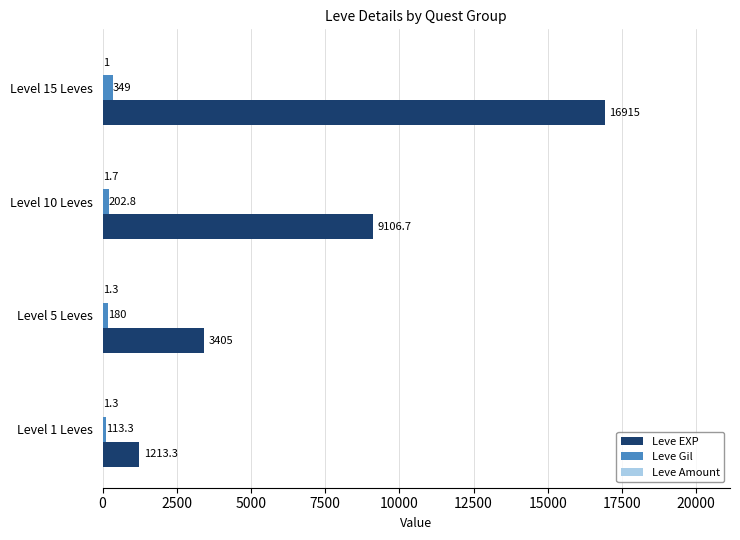

What is the greatest value displayed?

16915.0